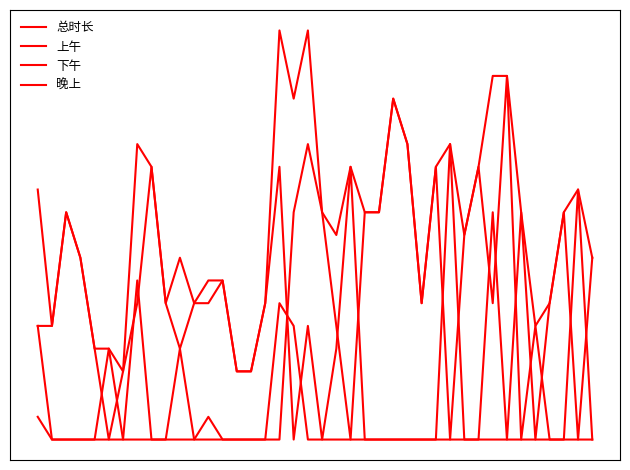

Does the chart display data point markers on the line(s)?

No